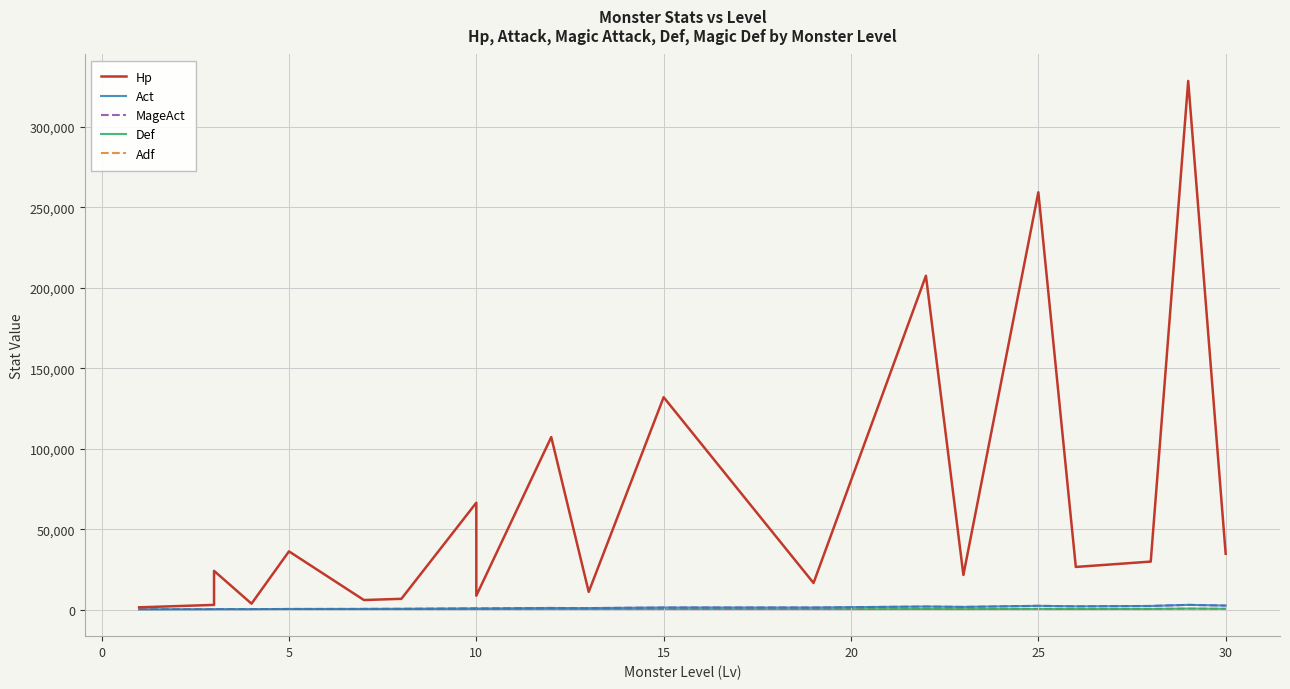

Is it true that Act equals 382 at 11?

False